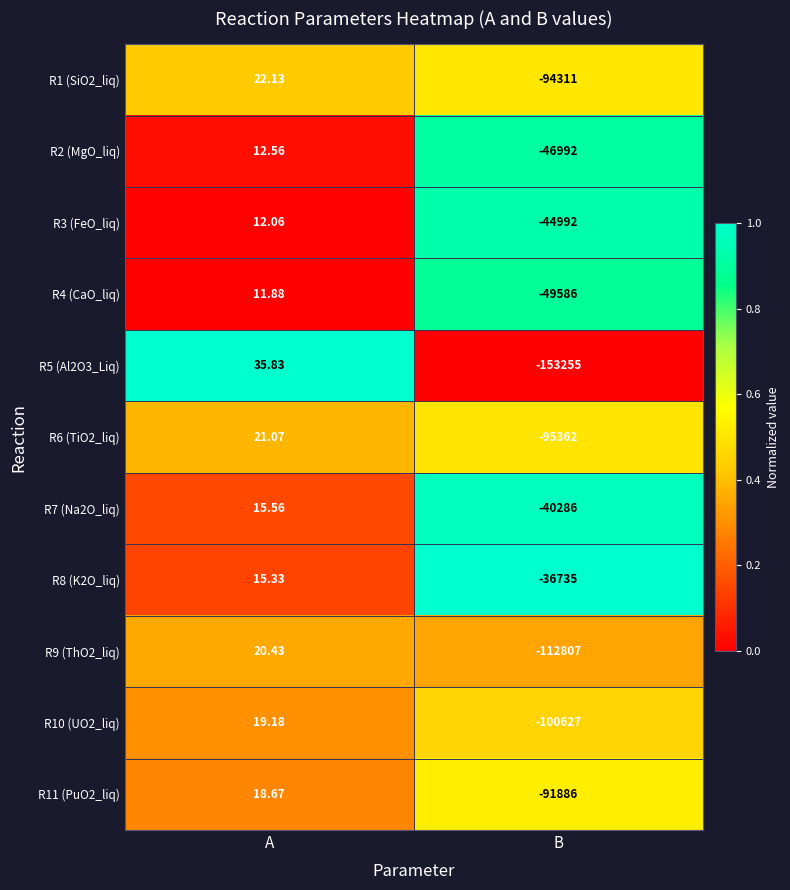

At which category is the sum across all series the highest?

A